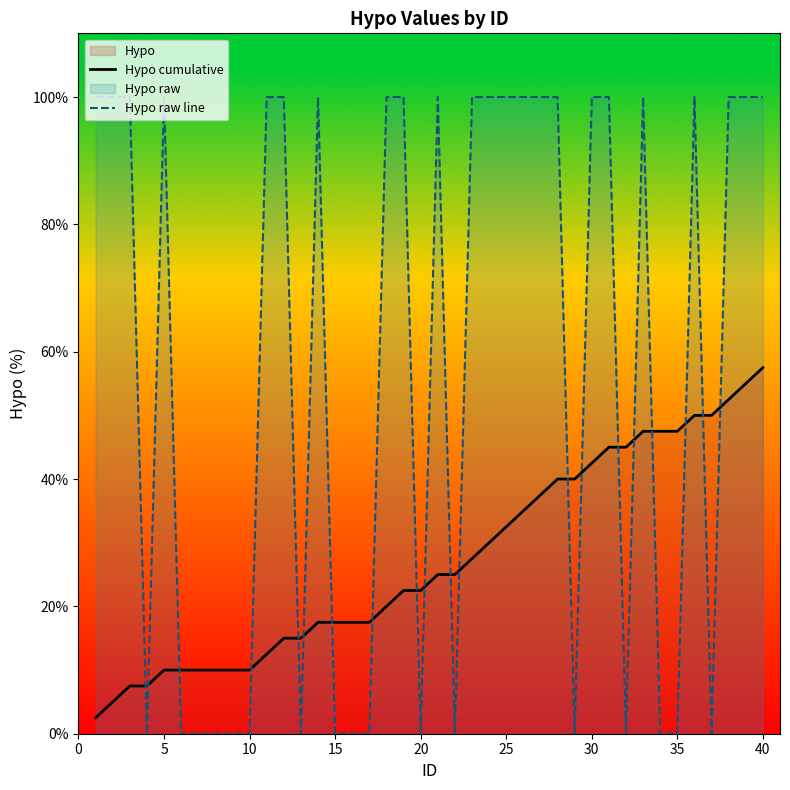

What is the value of the Hypo cumulative point at the 15th from the left?

17.5